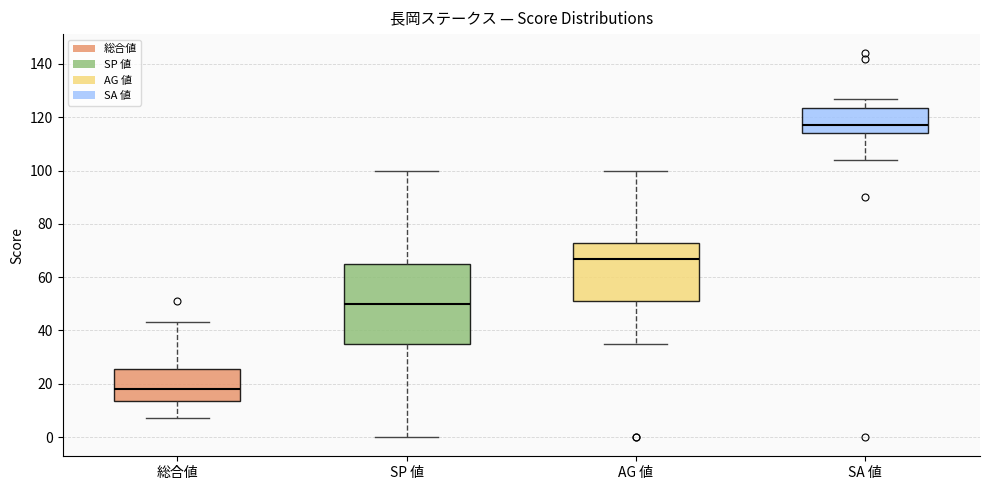

Which box has the highest median line?

SA 値